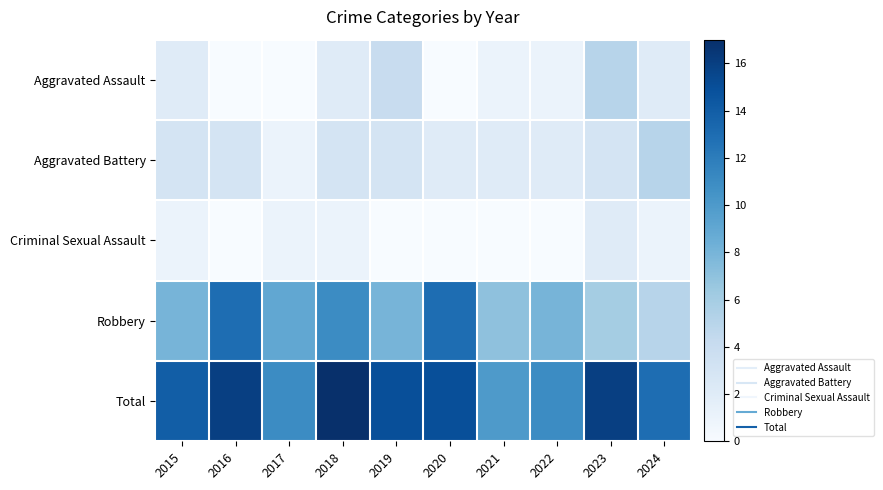

Reading left to right, extract all data points from this chart.

Aggravated Assault: 2015=2	2016=0	2017=0	2018=2	2019=4	2020=0	2021=1	2022=1	2023=5	2024=2
Aggravated Battery: 2015=3	2016=3	2017=1	2018=3	2019=3	2020=2	2021=2	2022=2	2023=3	2024=5
Criminal Sexual Assault: 2015=1	2016=0	2017=1	2018=1	2019=0	2020=0	2021=0	2022=0	2023=2	2024=1
Robbery: 2015=8	2016=13	2017=9	2018=11	2019=8	2020=13	2021=7	2022=8	2023=6	2024=5
Total: 2015=14	2016=16	2017=11	2018=17	2019=15	2020=15	2021=10	2022=11	2023=16	2024=13